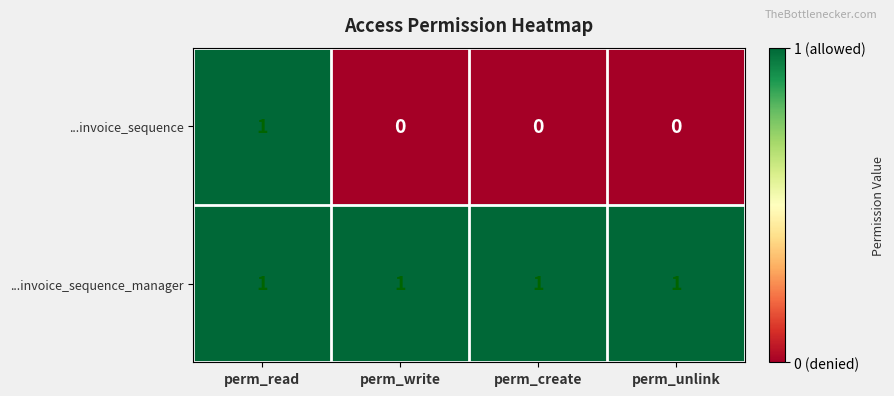

The ...invoice_sequence series shows 1 at perm_read. True or false?

True